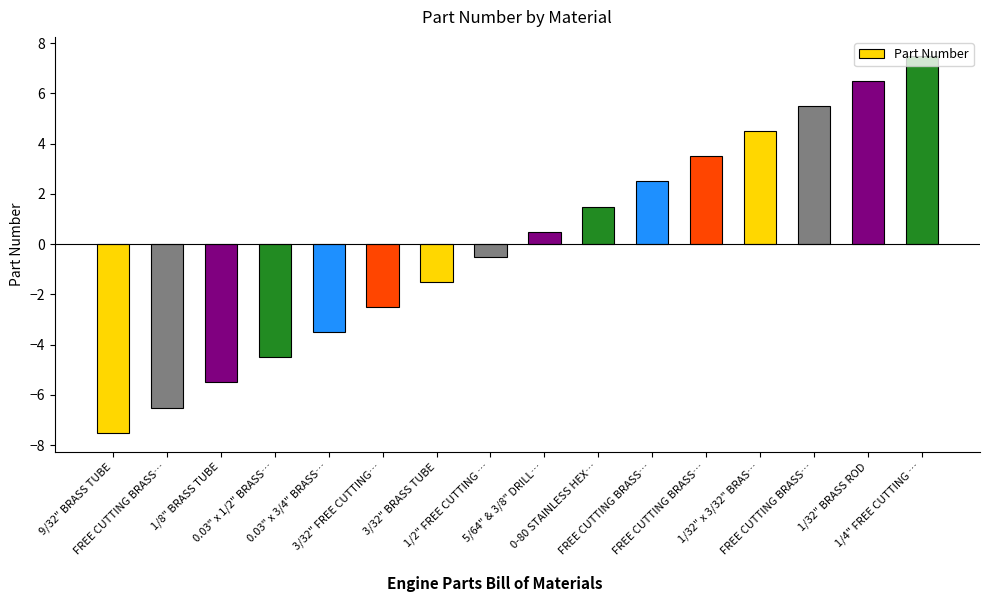

Rank the categories by value from lowest to highest.

9/32" BRASS TUBE, FREE CUTTING BRASS…, 1/8" BRASS TUBE, 0.03" x 1/2" BRASS…, 0.03" x 3/4" BRASS…, 3/32" FREE CUTTING…, 3/32" BRASS TUBE, 1/2" FREE CUTTING …, 5/64" & 3/8" DRILL…, 0-80 STAINLESS HEX…, FREE CUTTING BRASS…, FREE CUTTING BRASS…, 1/32" x 3/32" BRAS…, FREE CUTTING BRASS…, 1/32" BRASS ROD, 1/4" FREE CUTTING …